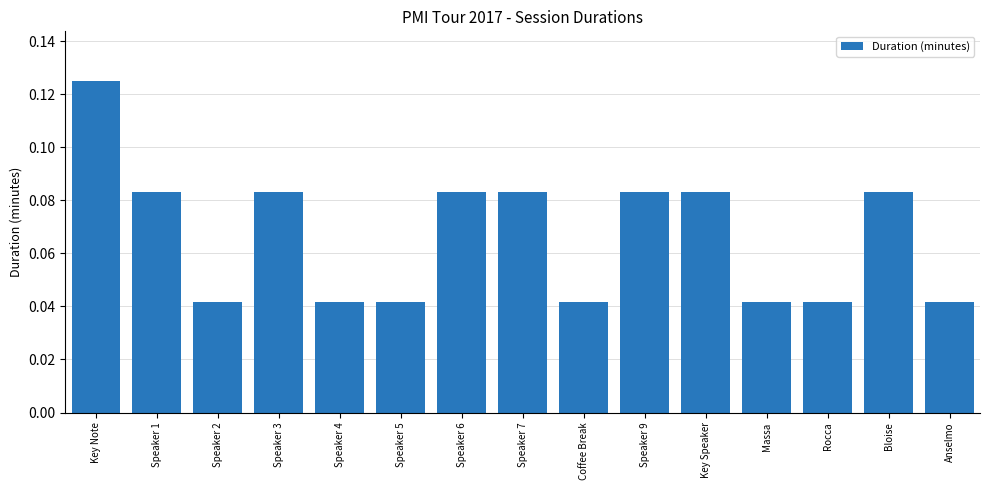

Count the values in the range 0 to 1.

15